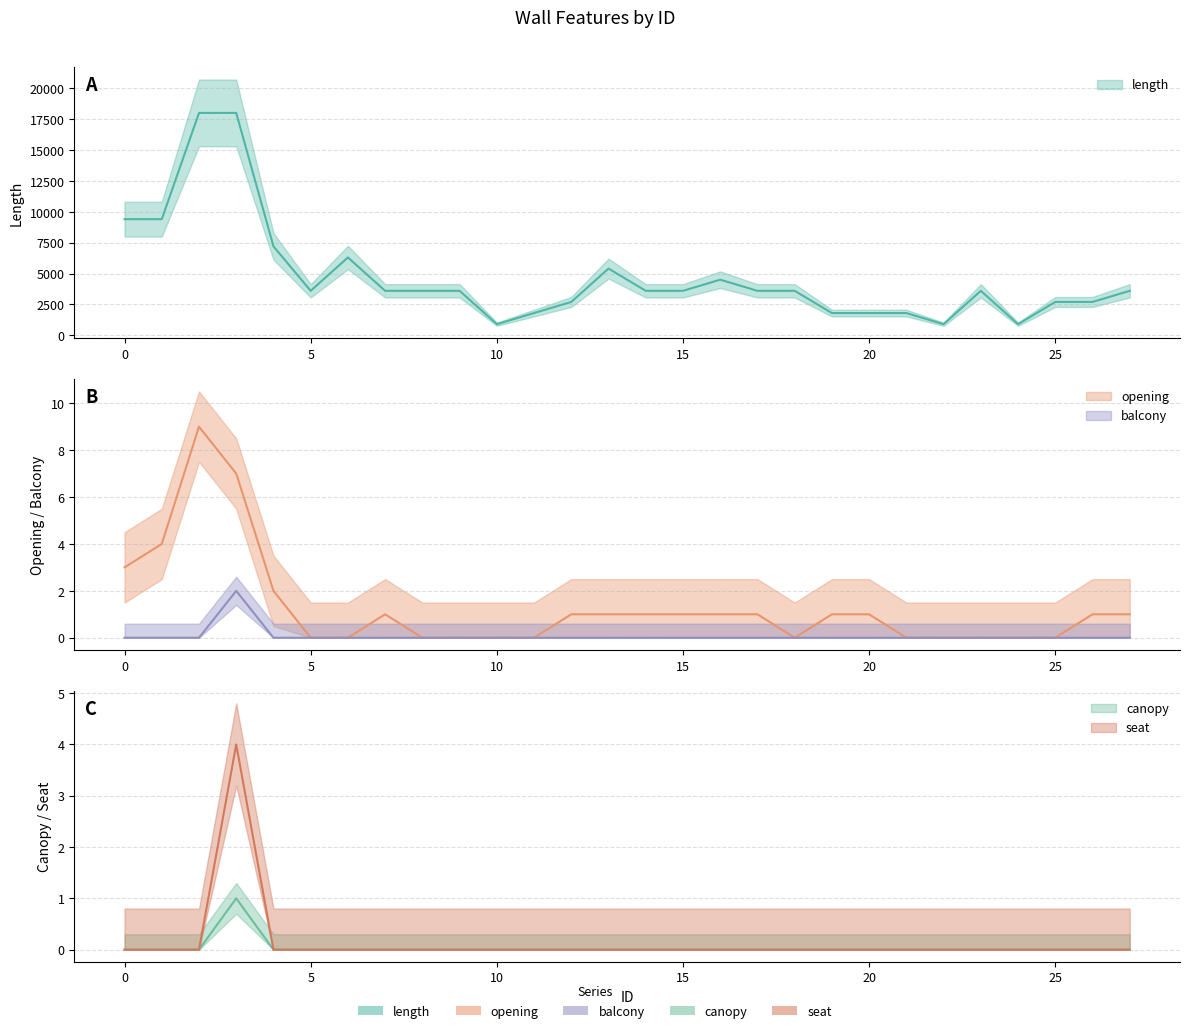

The value of opening at 24 is 6. True or false?

False